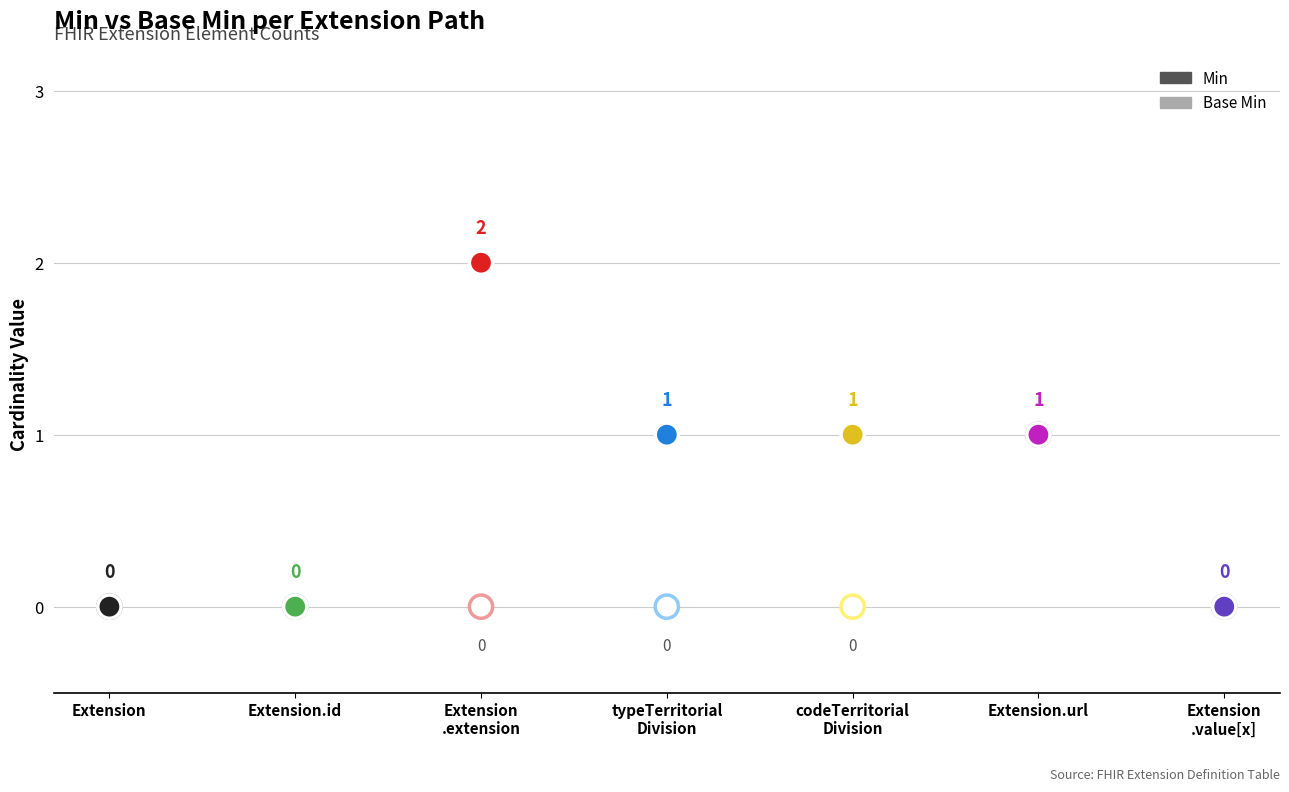

Which series contains the highest Y value?

Min